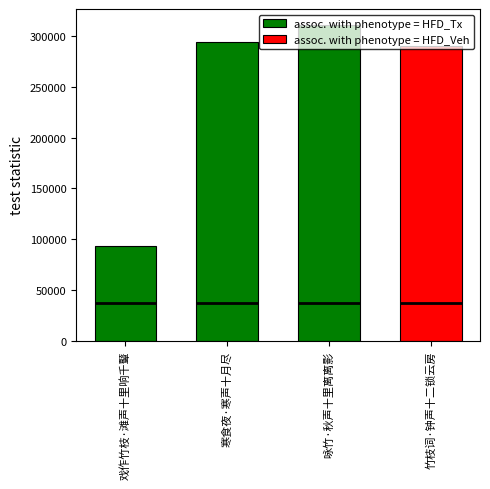

List the labels in order of value, largest first.

咏竹·秋声十里离离影, 寒食夜·寒声十月尽, 竹枝词·钟声十二锁云房, 戏作竹枝·滩声十里响千鼙